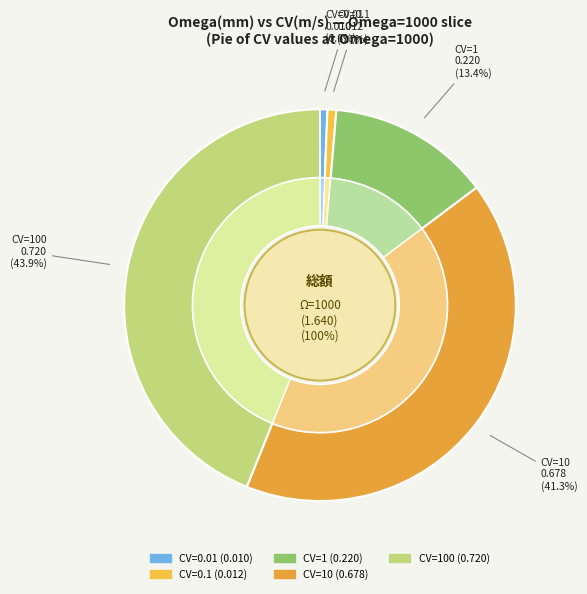

Which has a higher value, CV=10 or CV=0.1?

CV=10